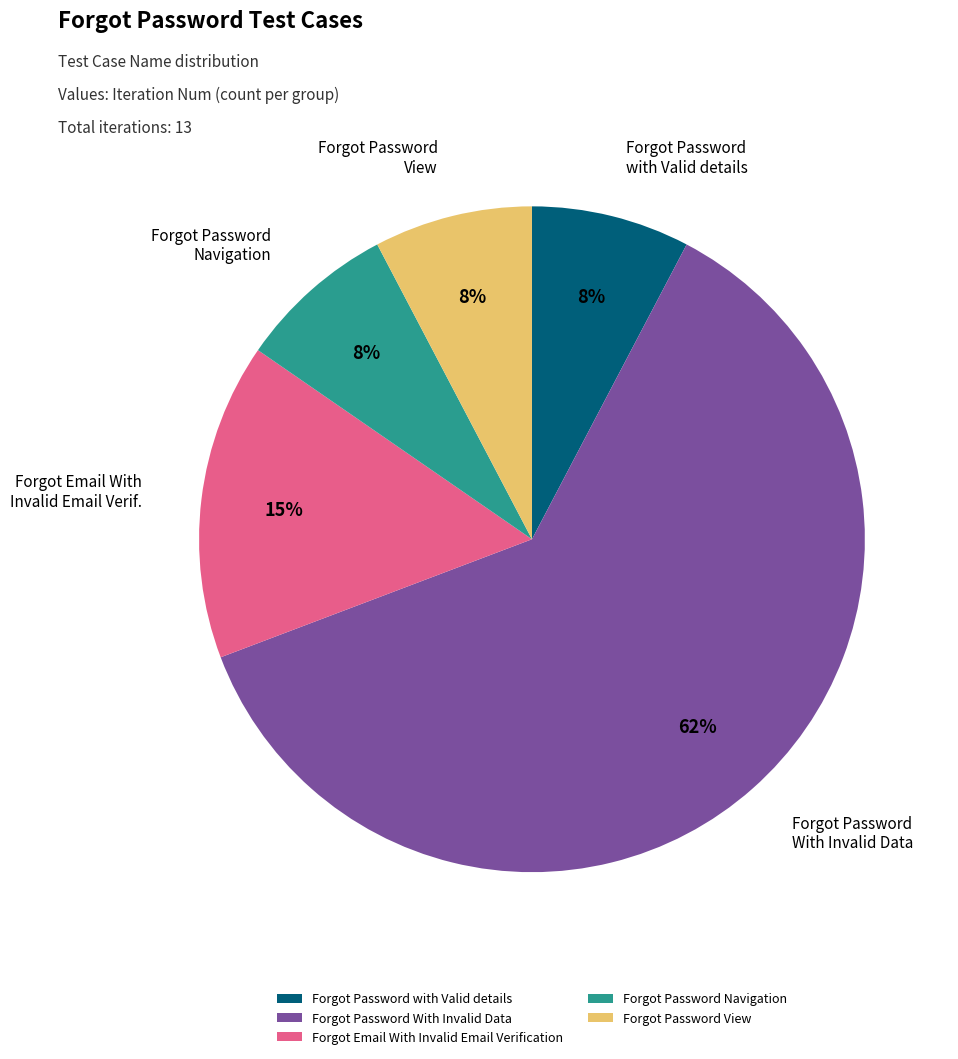

Combined, do Forgot Password View and Forgot Password With Invalid Data account for over 50%?

Yes